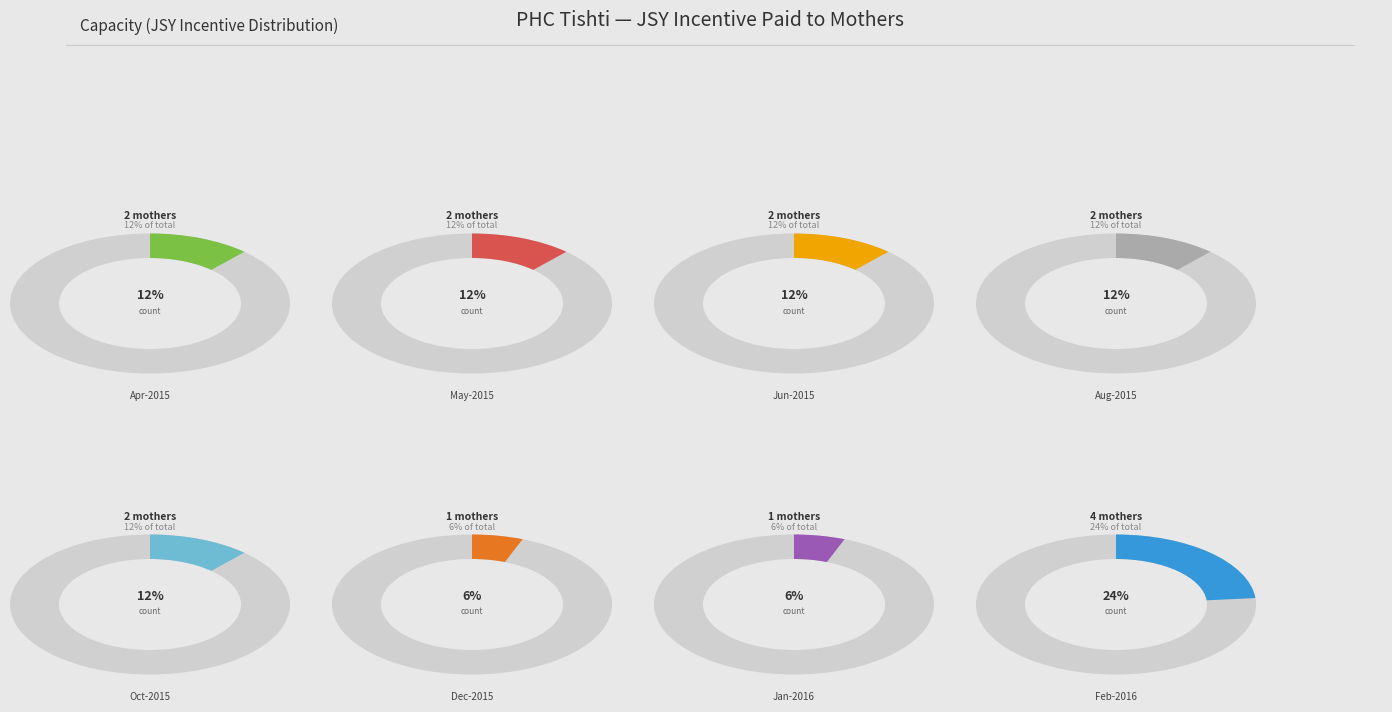

What percentage is the Jan-2016 slice, to the nearest percent?

6%